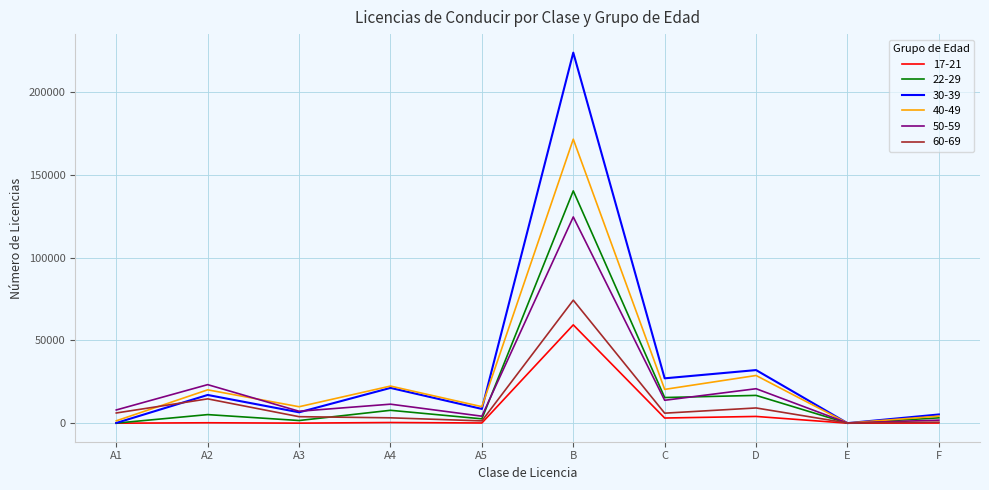

Does the chart have visible grid lines?

Yes